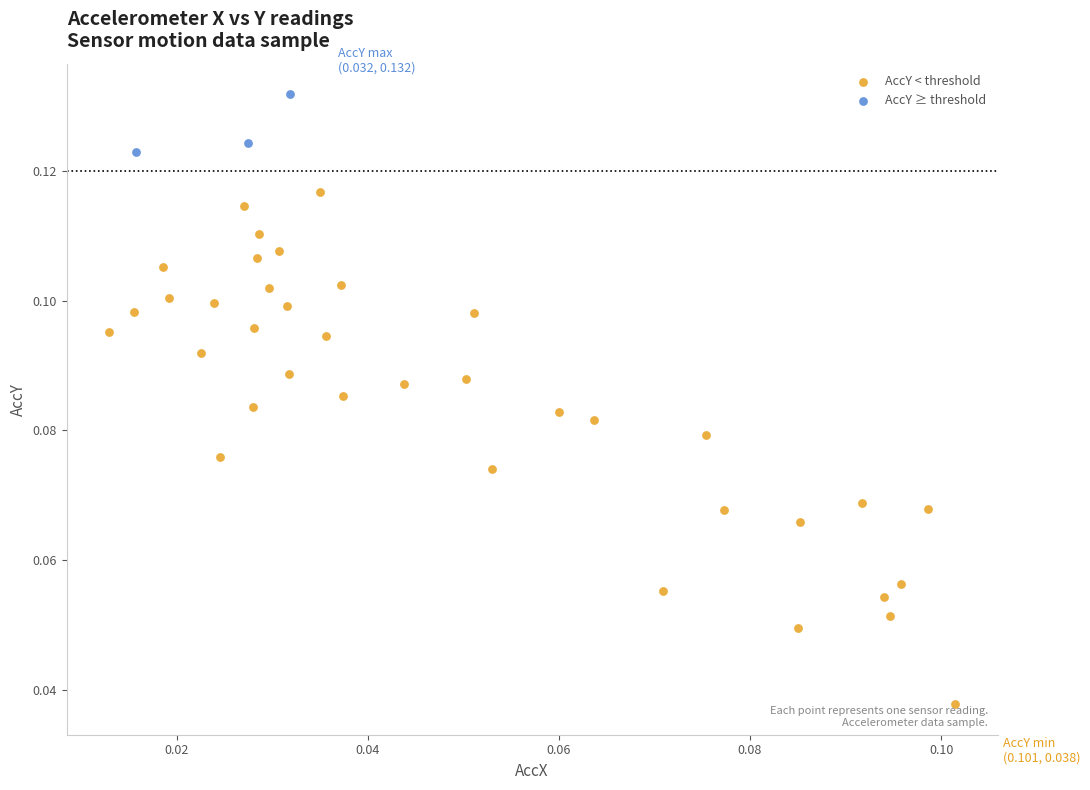

Which series contains the lowest Y value?

AccY < threshold